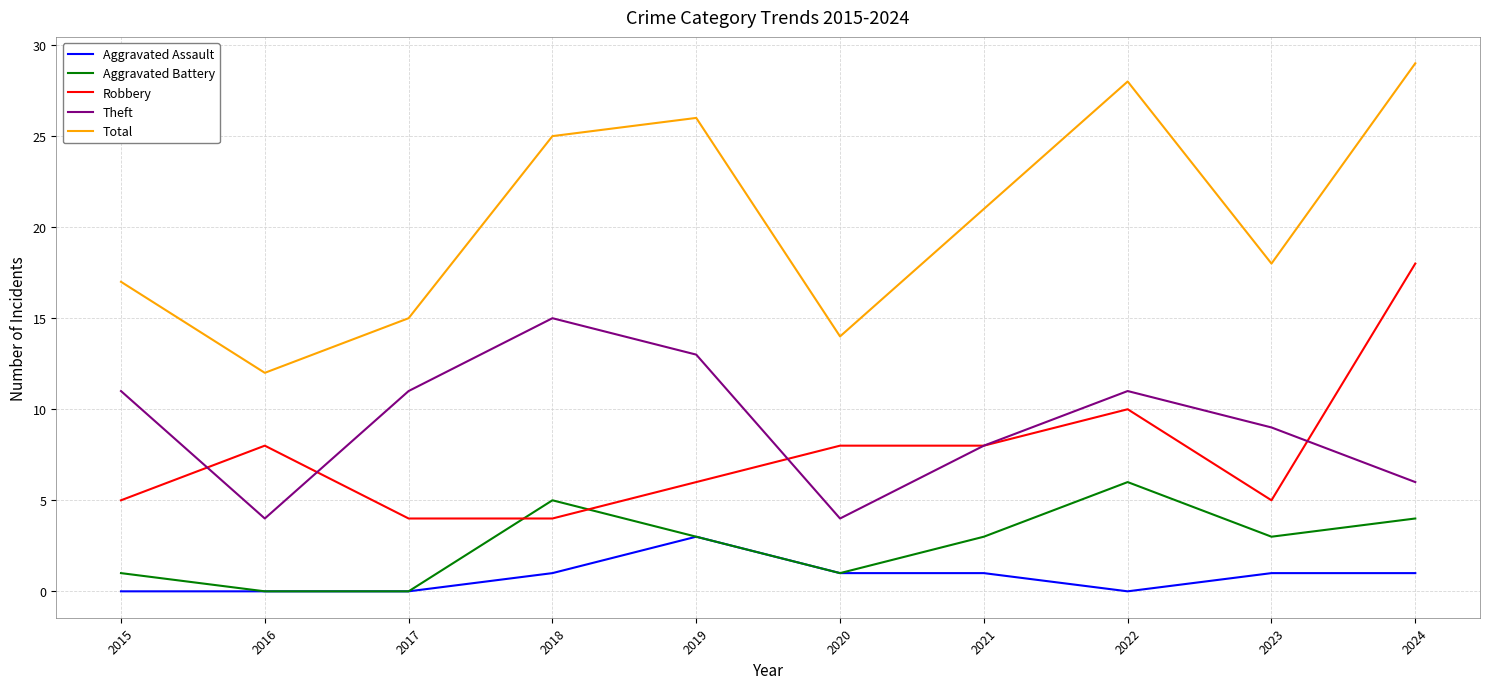

Count the Aggravated Assault values in the range 0 to 1.

9